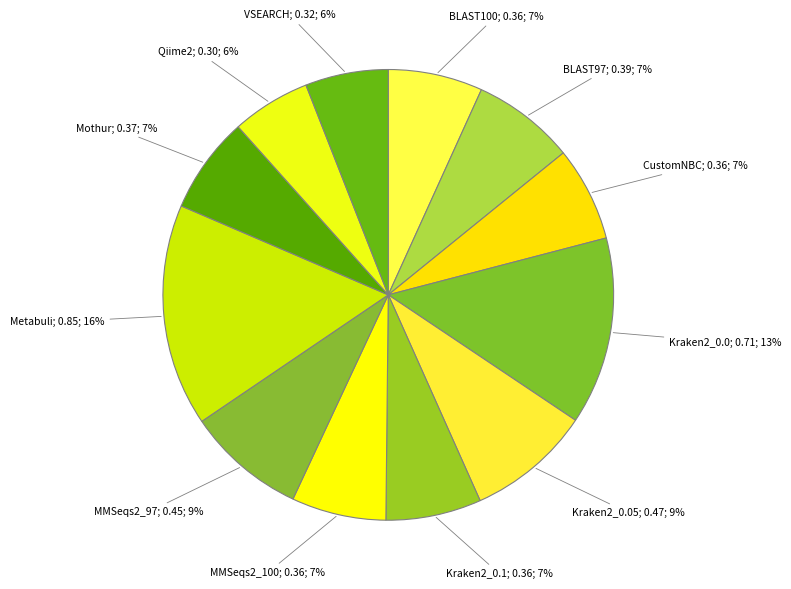

How many slices are in this pie chart?

12